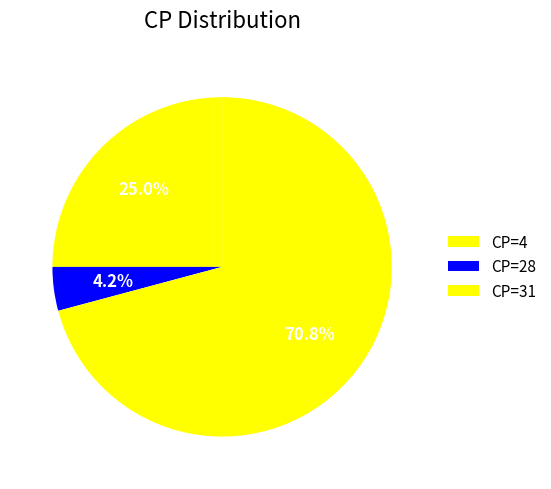

Is there a majority slice in this chart?

Yes